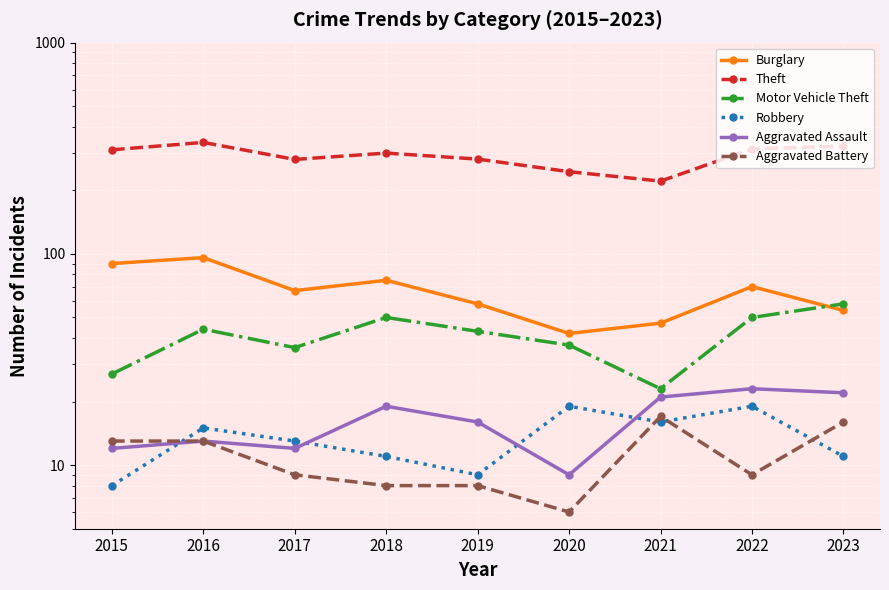

What is the value of the Theft point at the 4th from the left?

300